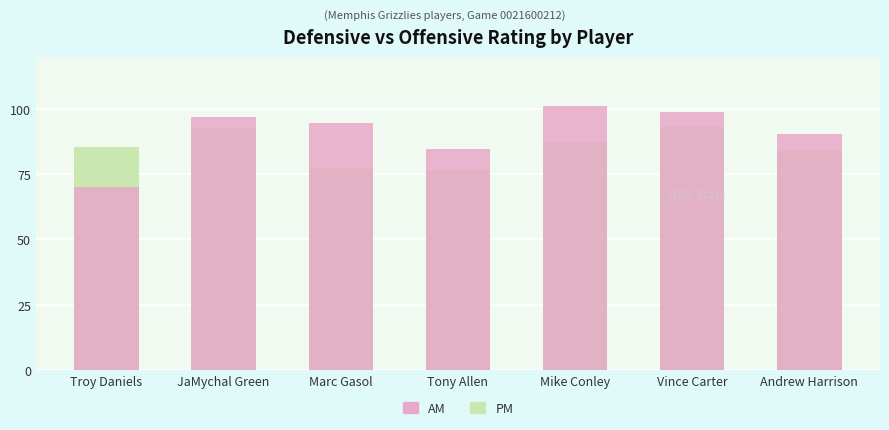

Are the bars horizontal?

No